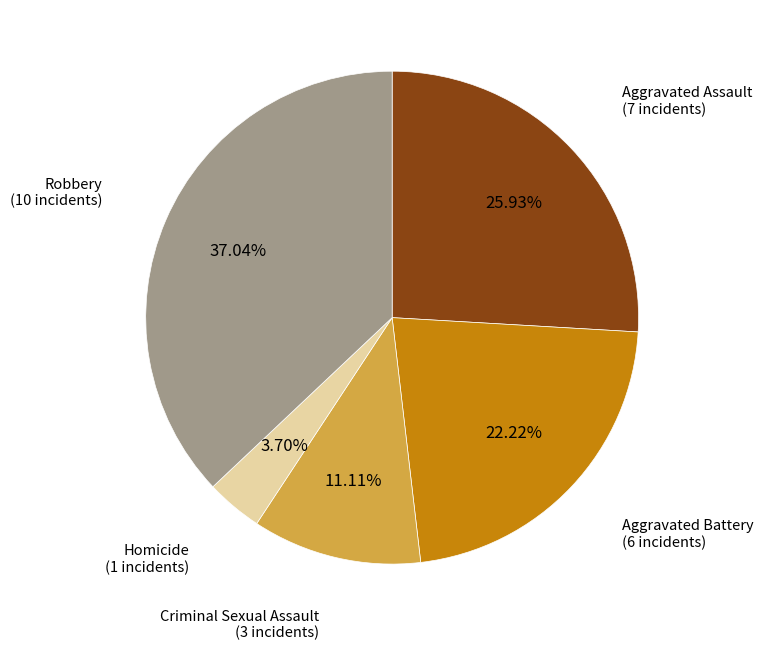

Is there a majority slice in this chart?

No